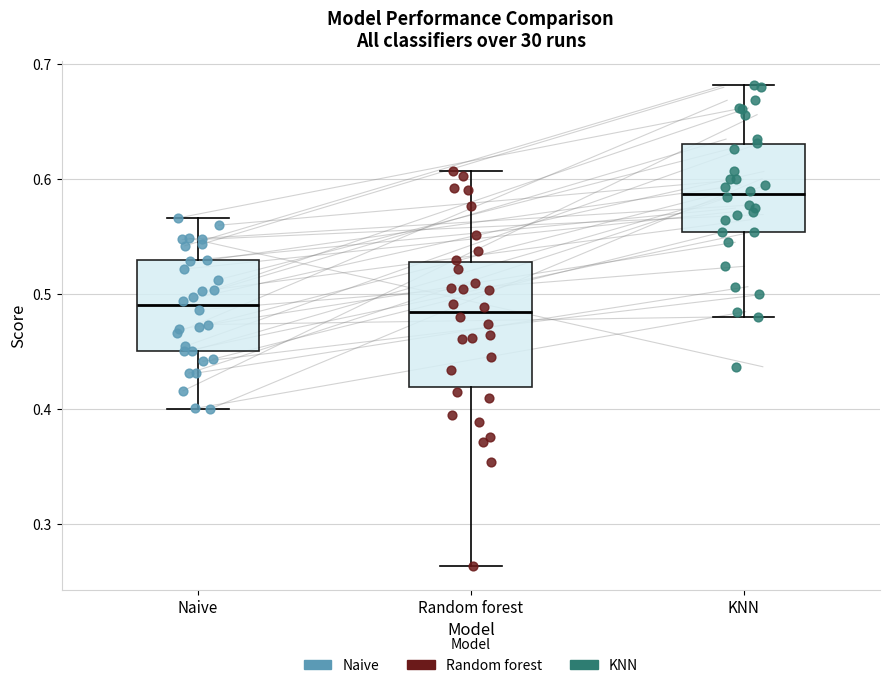

Reading left to right, transcribe this box plot: for each box, give where its median line is, the range the box spans, and where its two whiskers end, as read against the y-axis. The values are not printed on the chart, so give them approximately, as read against the axis.

Naive: median 0.49, box 0.45 to 0.53, whiskers 0.40 to 0.57
Random forest: median 0.48, box 0.42 to 0.53, whiskers 0.26 to 0.61
KNN: median 0.59, box 0.55 to 0.63, whiskers 0.48 to 0.68